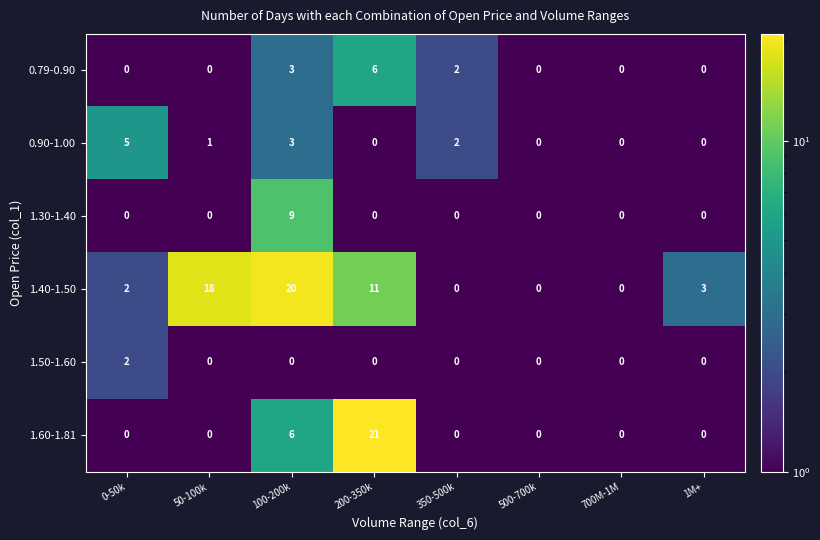

What is the spread (max minus min) of values at 50-100k?

18